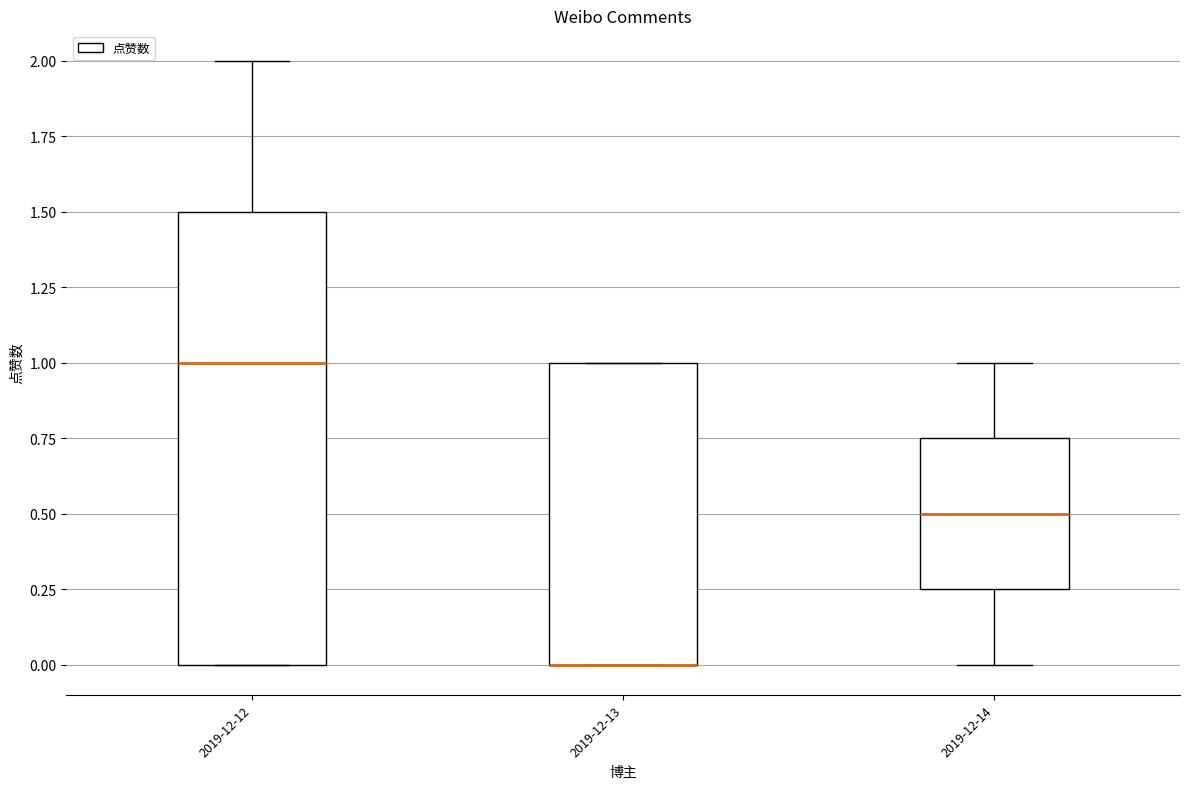

Where does the upper whisker of the box for 2019-12-14 end on the y-axis? The values are not printed on the chart, so give them approximately, as read against the axis.

1.00